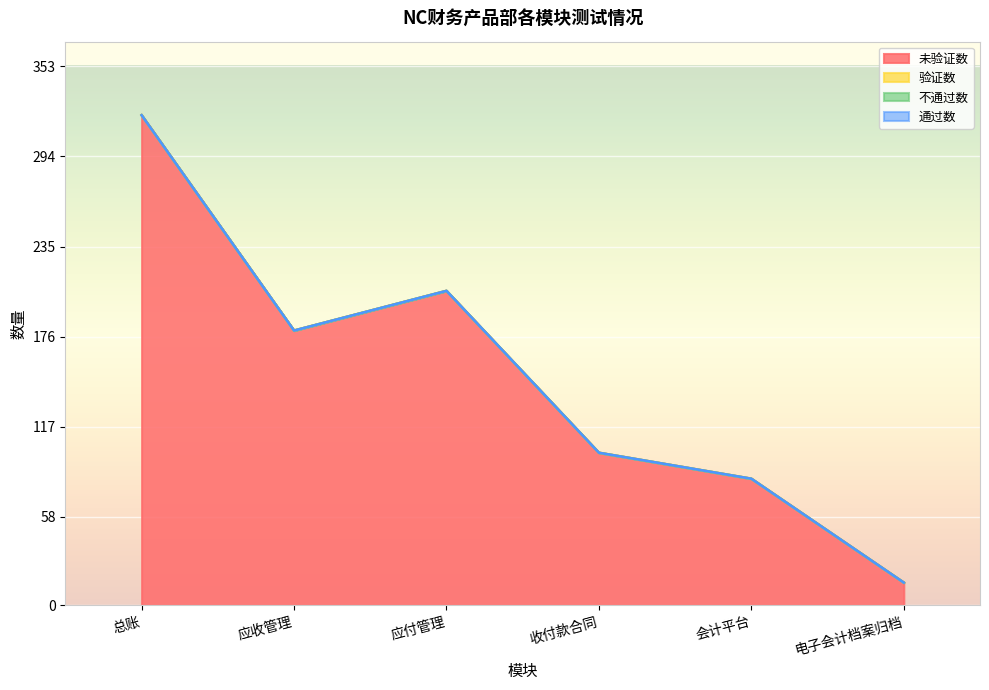

Which has a higher value, 收付款合同 or 应收管理?

应收管理